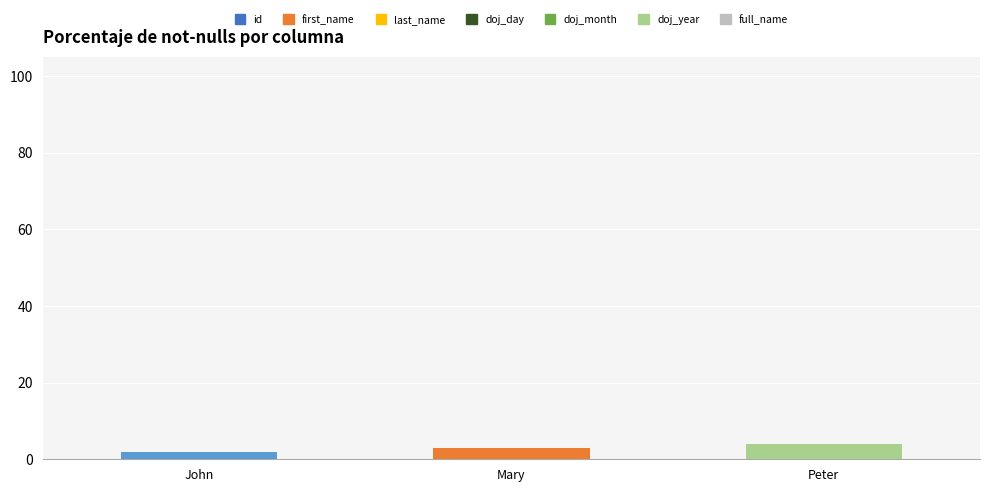

Does the chart contain stacked bars?

No